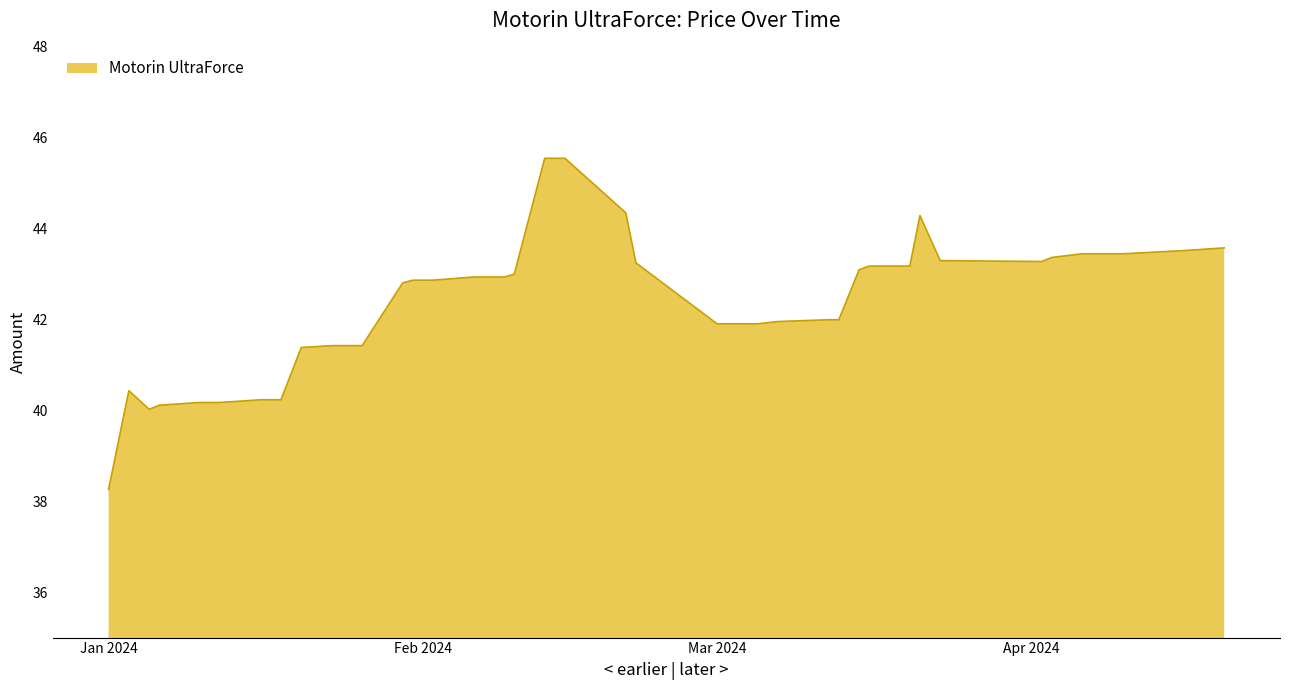

What is the maximum value shown in the chart?

45.5